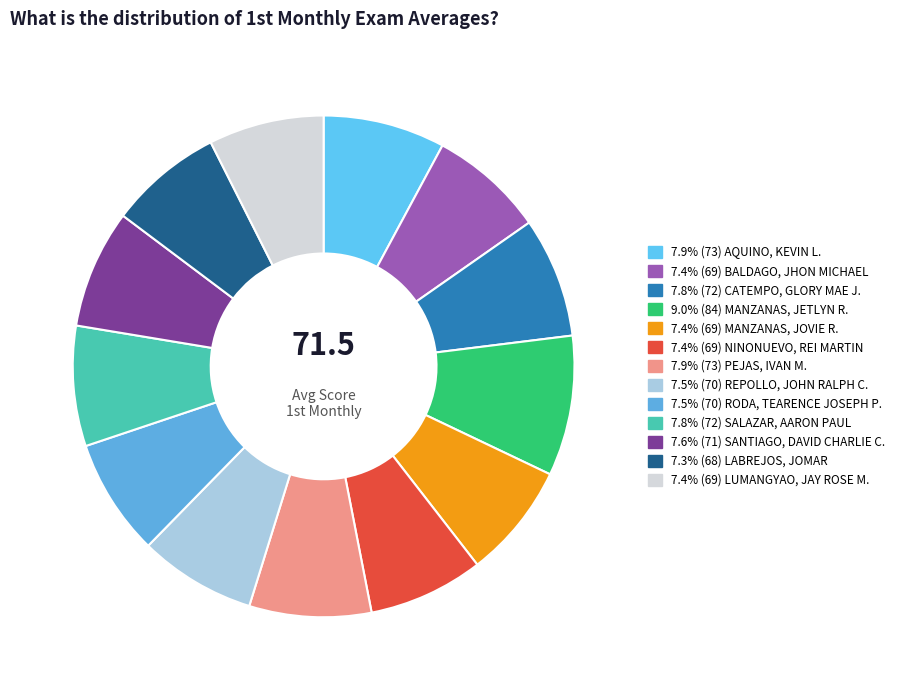

Which slice is the smallest?

LABREJOS, JOMAR